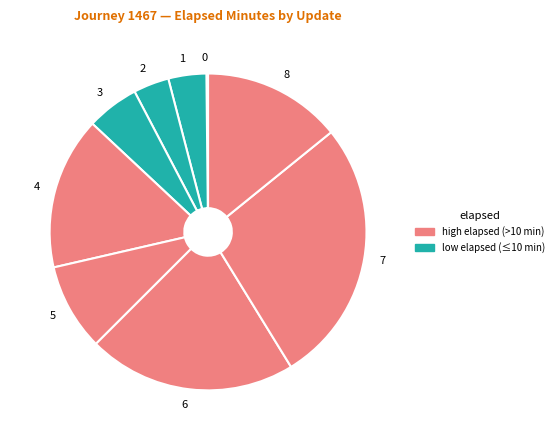

Which has a higher value, 8 or 2?

8